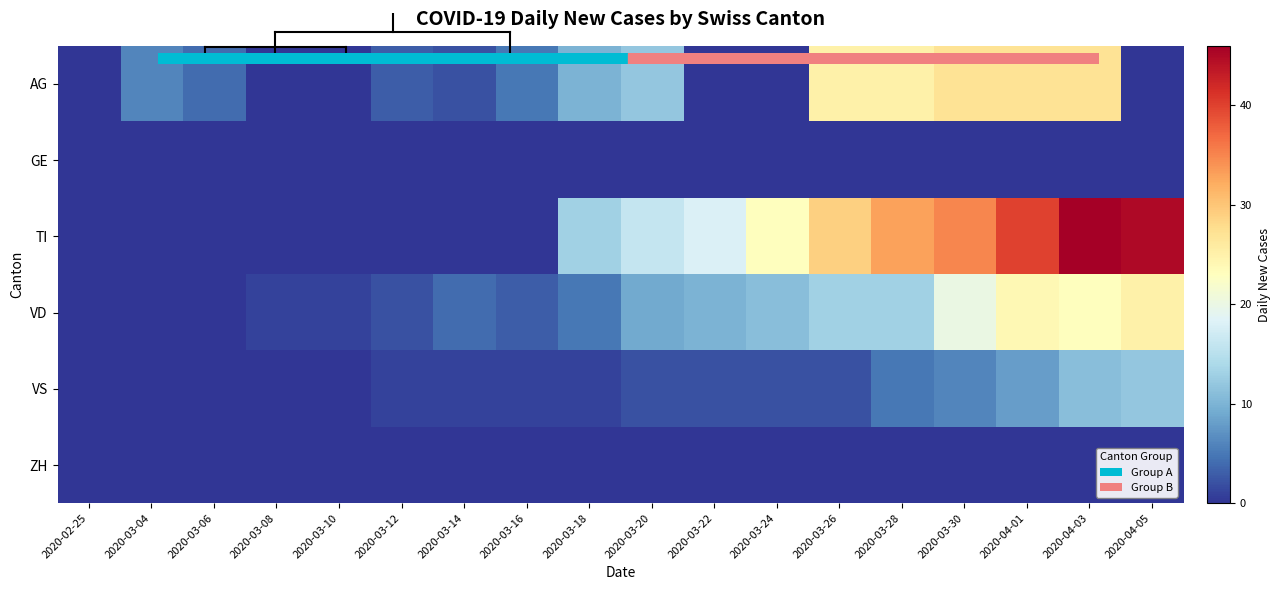

Which series has the widest spread of values?

TI